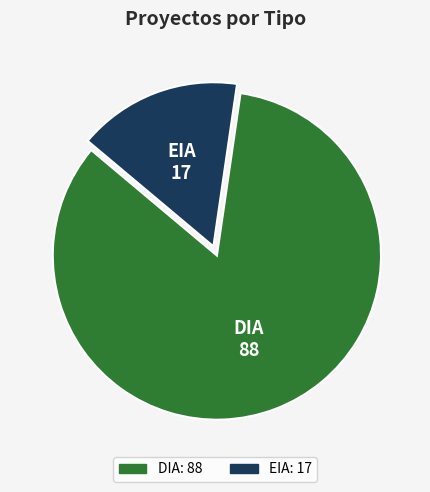

The EIA slice represents 16% of the pie. True or false?

True